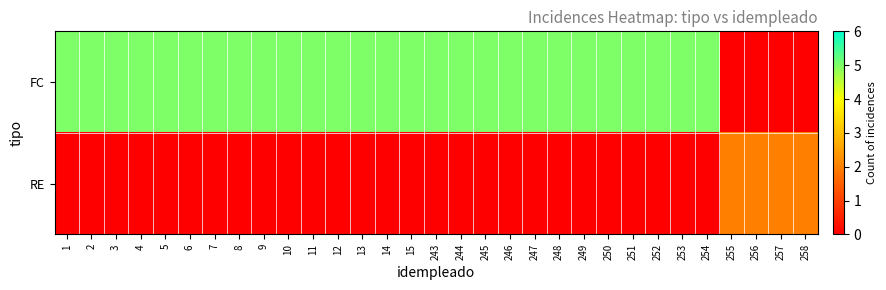

Reading left to right, what are all the values shown in this chart?

FC: 1=5	2=5	3=5	4=5	5=5	6=5	7=5	8=5	9=5	10=5	11=5	12=5	13=5	14=5	15=5	243=5	244=5	245=5	246=5	247=5	248=5	249=5	250=5	251=5	252=5	253=5	254=5	255=0	256=0	257=0	258=0
RE: 1=0	2=0	3=0	4=0	5=0	6=0	7=0	8=0	9=0	10=0	11=0	12=0	13=0	14=0	15=0	243=0	244=0	245=0	246=0	247=0	248=0	249=0	250=0	251=0	252=0	253=0	254=0	255=2	256=2	257=2	258=2